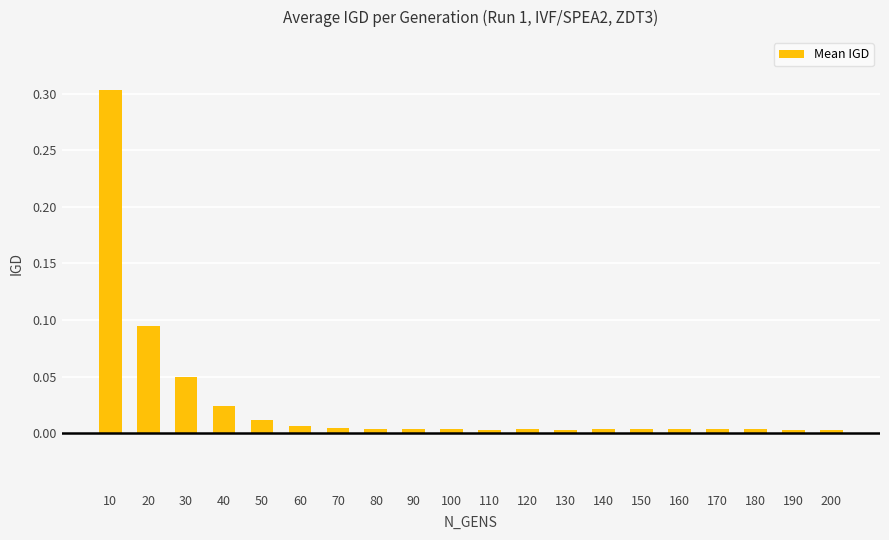

What is the difference between the maximum and minimum values?

0.3